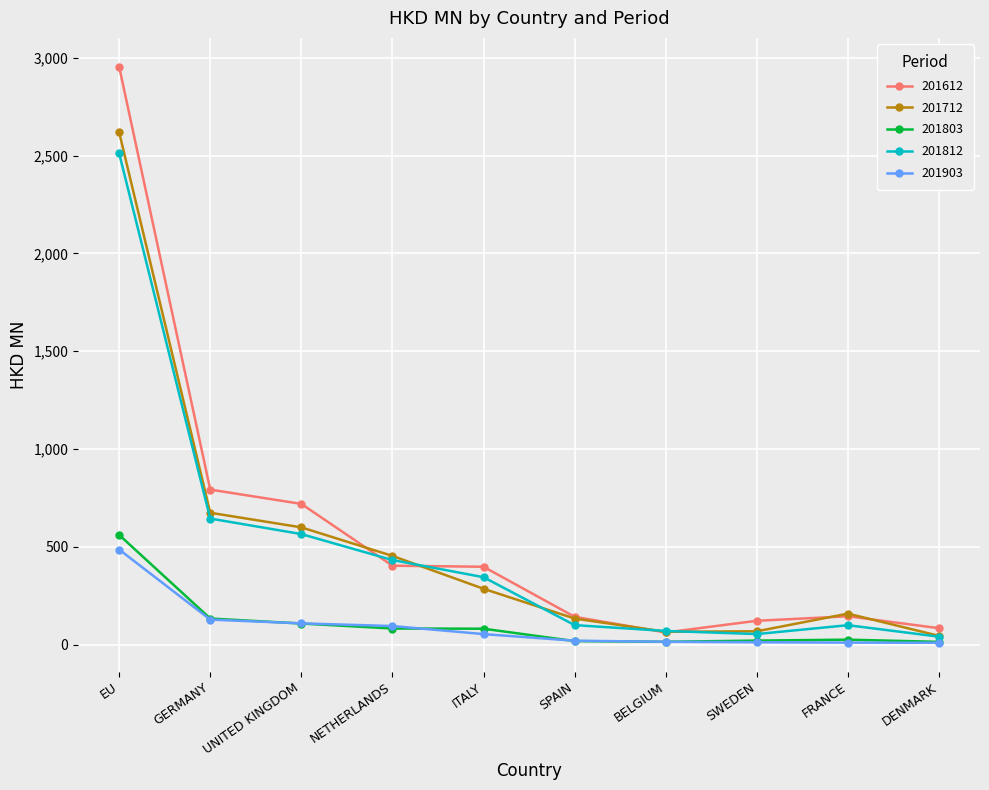

Does the chart display data point markers on the line(s)?

Yes